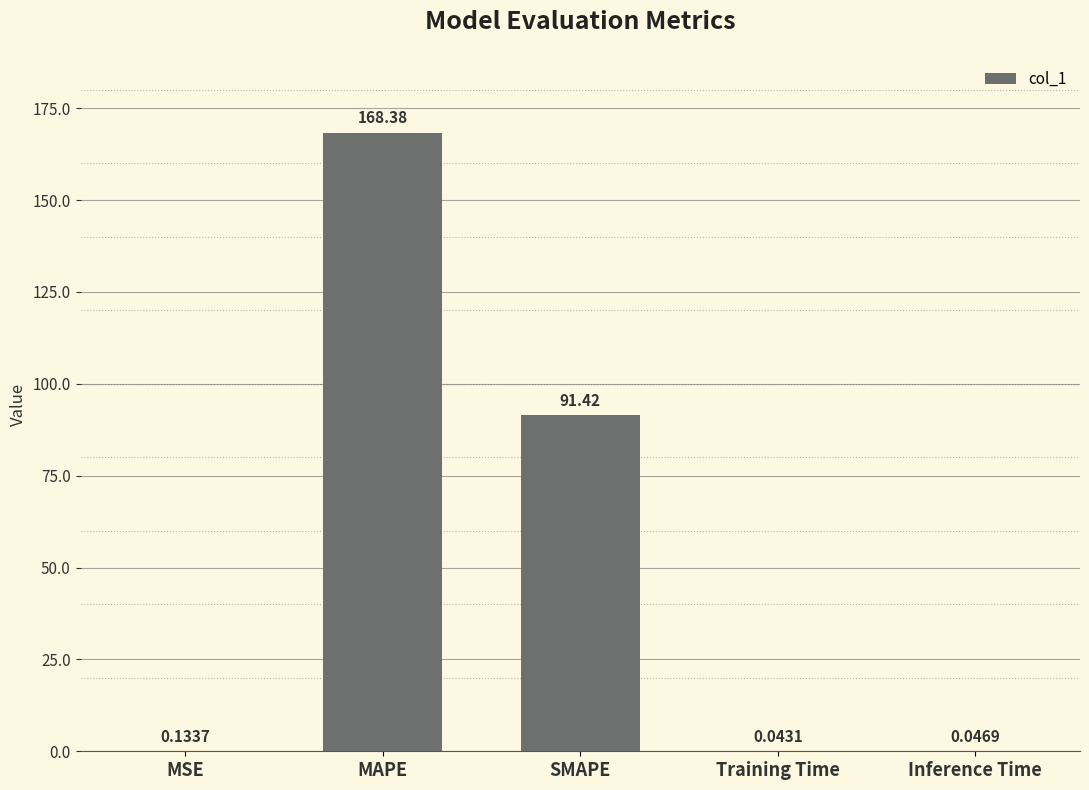

How many categories are shown in the chart?

5